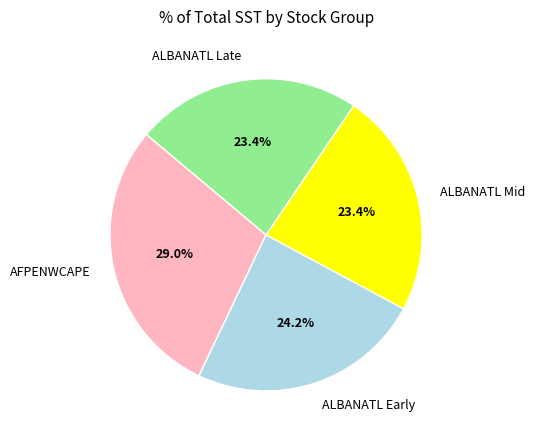

Is there any slice that represents more than half of the pie?

No